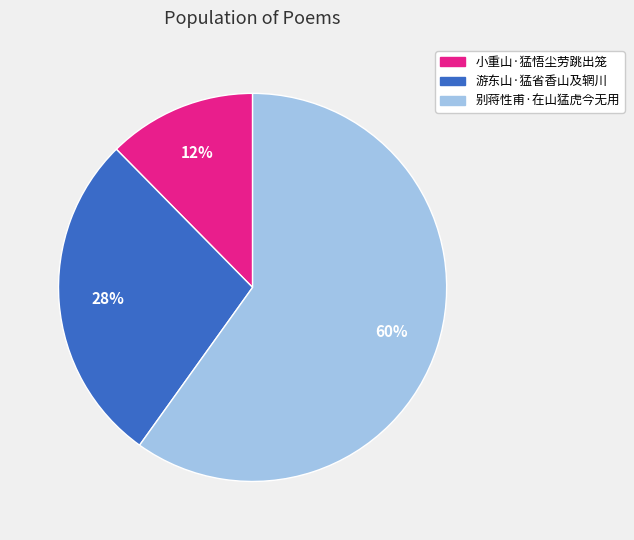

Does 别蒋性甫·在山猛虎今无用 represent more than half of the total?

Yes